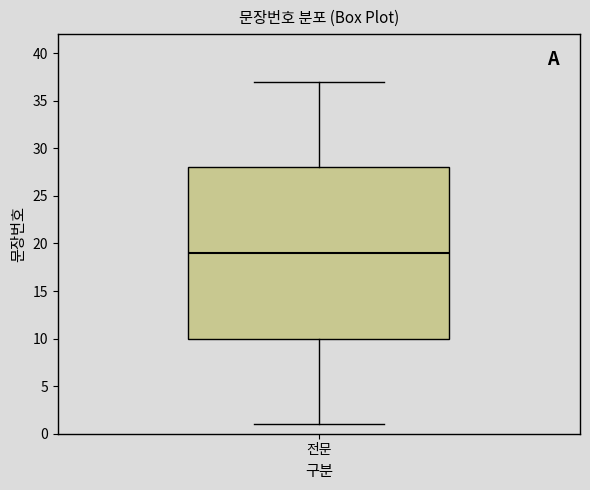

Transcribe this box plot: give where the median line is, the range the box spans, and where the two whiskers end, as read against the y-axis. The values are not printed on the chart, so give them approximately, as read against the axis.

median 19, box 10 to 28, whiskers 1 to 37